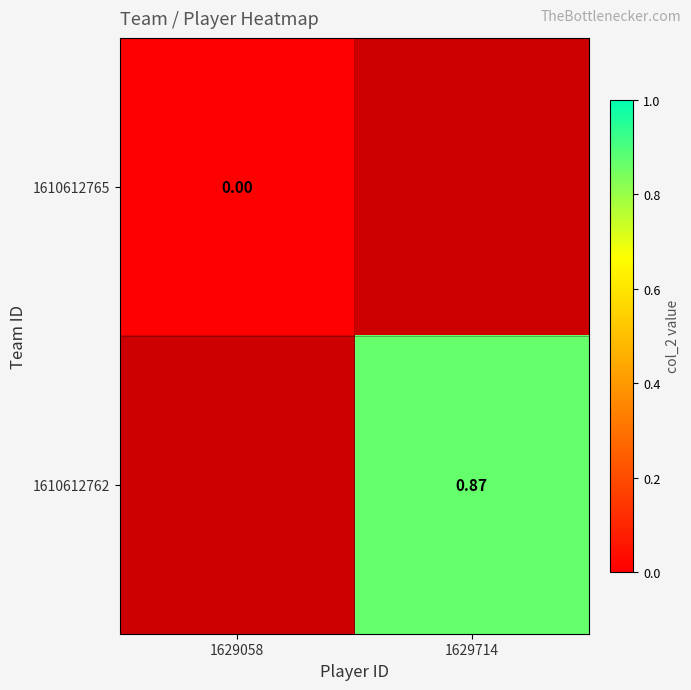

At which label does 1610612765 reach its minimum?

1629058